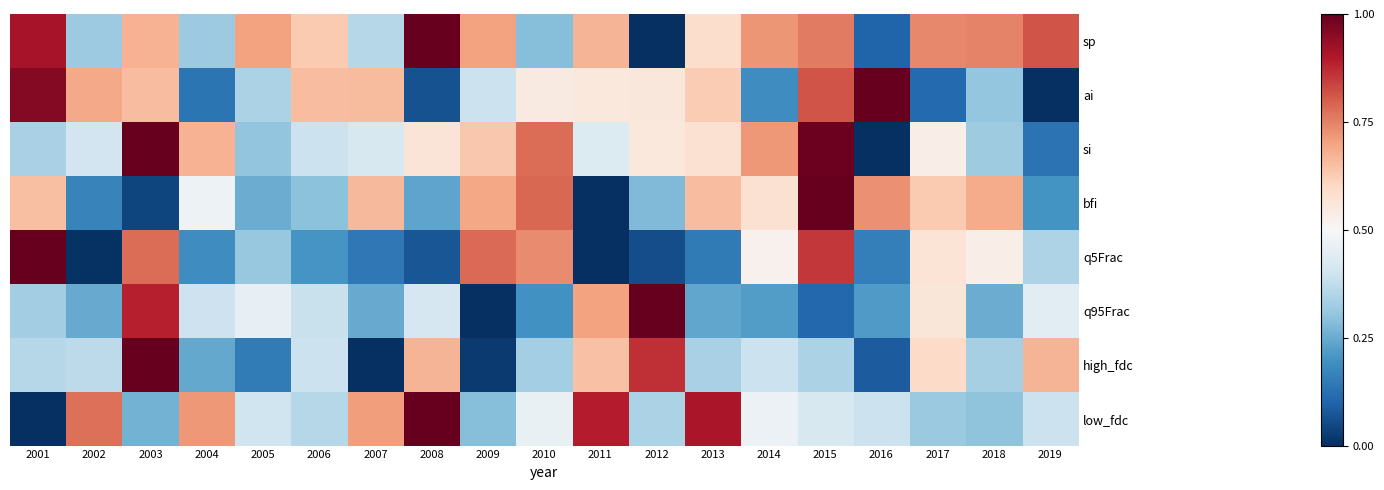

Reading left to right, what are all the values shown in this chart?

sp: 2001=0.9	2002=0.3	2003=0.7	2004=0.3	2005=0.7	2006=0.6	2007=0.4	2008=1.0	2009=0.7	2010=0.3	2011=0.7	2012=0.0	2013=0.6	2014=0.7	2015=0.8	2016=0.1	2017=0.7	2018=0.7	2019=0.8
ai: 2001=1.0	2002=0.7	2003=0.7	2004=0.1	2005=0.3	2006=0.7	2007=0.7	2008=0.1	2009=0.4	2010=0.5	2011=0.6	2012=0.6	2013=0.6	2014=0.2	2015=0.8	2016=1.0	2017=0.1	2018=0.3	2019=0.0
si: 2001=0.3	2002=0.4	2003=1.0	2004=0.7	2005=0.3	2006=0.4	2007=0.4	2008=0.6	2009=0.6	2010=0.8	2011=0.4	2012=0.6	2013=0.6	2014=0.7	2015=1.0	2016=0.0	2017=0.5	2018=0.3	2019=0.1
bfi: 2001=0.7	2002=0.2	2003=0.0	2004=0.5	2005=0.3	2006=0.3	2007=0.7	2008=0.2	2009=0.7	2010=0.8	2011=0.0	2012=0.3	2013=0.7	2014=0.6	2015=1.0	2016=0.7	2017=0.6	2018=0.7	2019=0.2
q5Frac: 2001=1.0	2002=0.0	2003=0.8	2004=0.2	2005=0.3	2006=0.2	2007=0.1	2008=0.1	2009=0.8	2010=0.7	2011=0.0	2012=0.1	2013=0.1	2014=0.5	2015=0.9	2016=0.2	2017=0.6	2018=0.5	2019=0.3
q95Frac: 2001=0.3	2002=0.2	2003=0.9	2004=0.4	2005=0.5	2006=0.4	2007=0.2	2008=0.4	2009=0.0	2010=0.2	2011=0.7	2012=1.0	2013=0.2	2014=0.2	2015=0.1	2016=0.2	2017=0.6	2018=0.3	2019=0.4
high_fdc: 2001=0.4	2002=0.4	2003=1.0	2004=0.2	2005=0.1	2006=0.4	2007=0.0	2008=0.7	2009=0.0	2010=0.3	2011=0.6	2012=0.9	2013=0.3	2014=0.4	2015=0.3	2016=0.1	2017=0.6	2018=0.3	2019=0.7
low_fdc: 2001=0.0	2002=0.8	2003=0.3	2004=0.7	2005=0.4	2006=0.4	2007=0.7	2008=1.0	2009=0.3	2010=0.5	2011=0.9	2012=0.3	2013=0.9	2014=0.5	2015=0.4	2016=0.4	2017=0.3	2018=0.3	2019=0.4